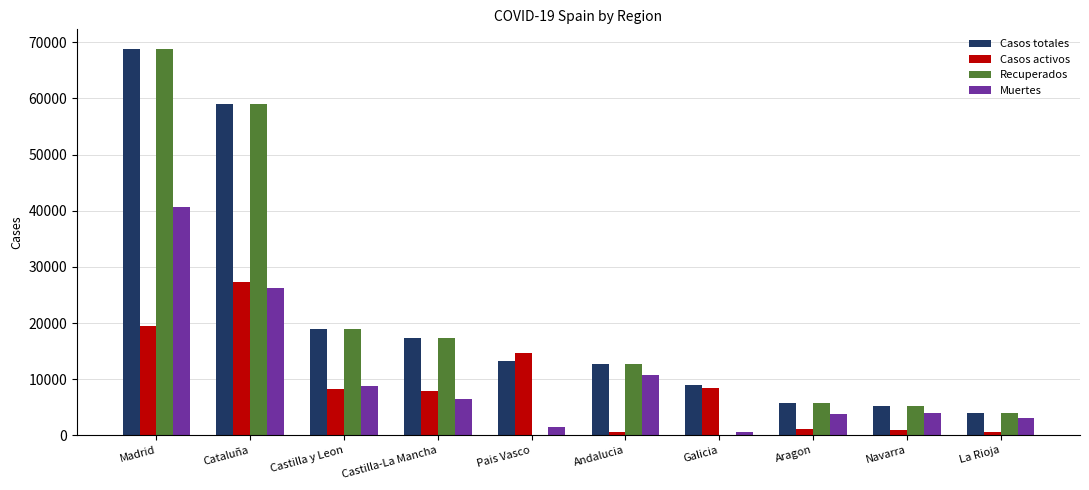

At which label does Casos totales reach its peak?

Madrid